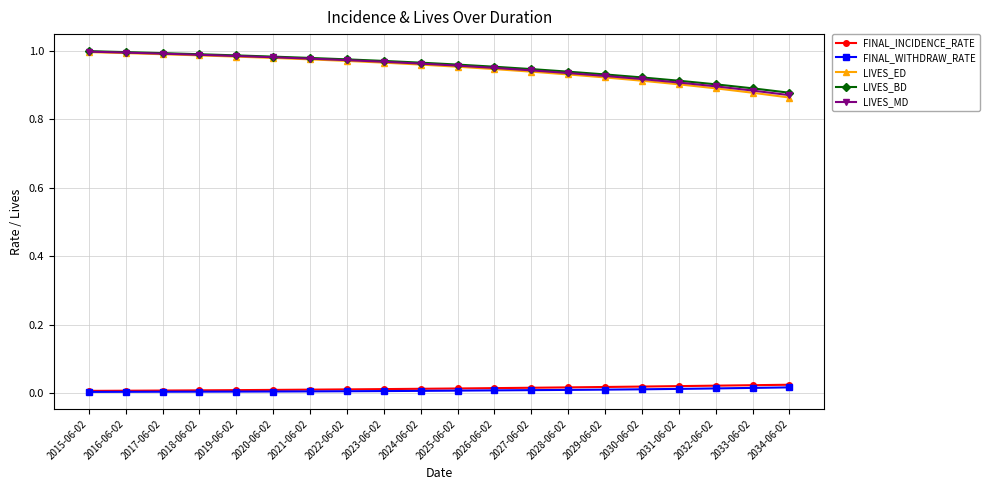

How many lines are shown in the chart?

5